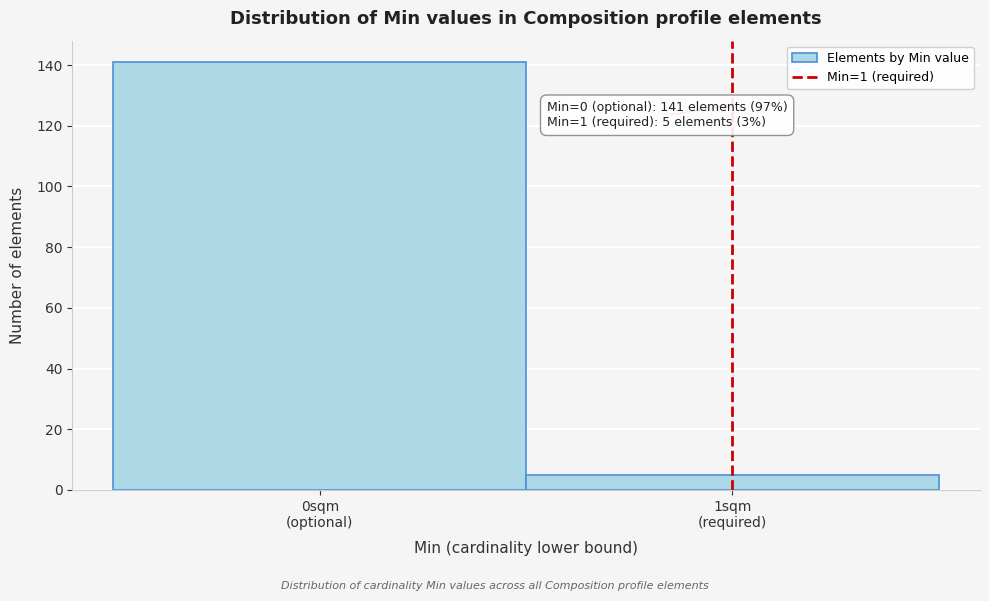

Reading right to left, transcribe all the data shown in this chart.

5	141